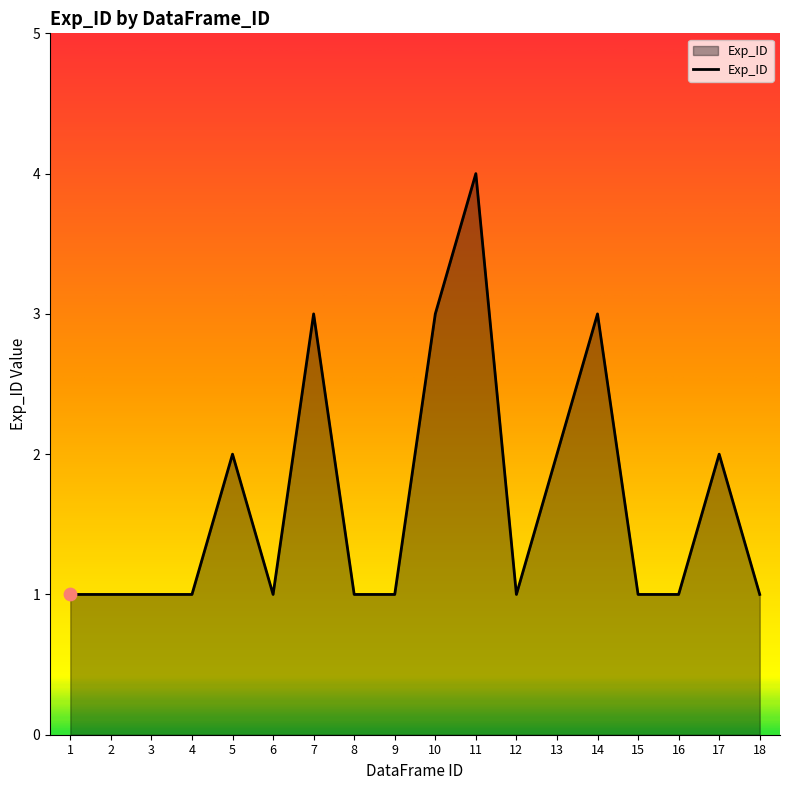

Approximately how many times larger is the value at 11 compared to 14?

1.3